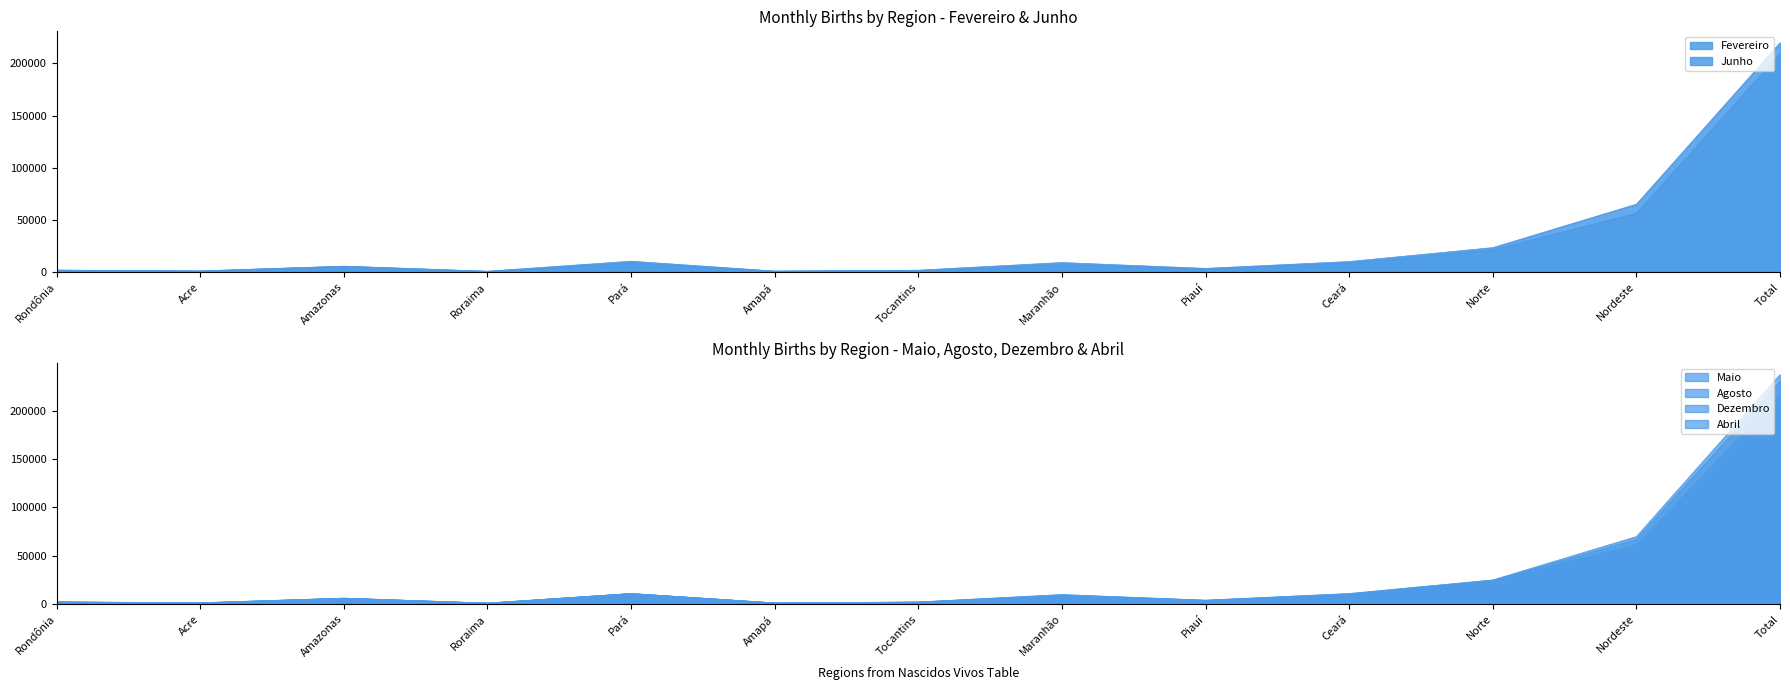

At which label is Agosto closest to 108572?

Nordeste